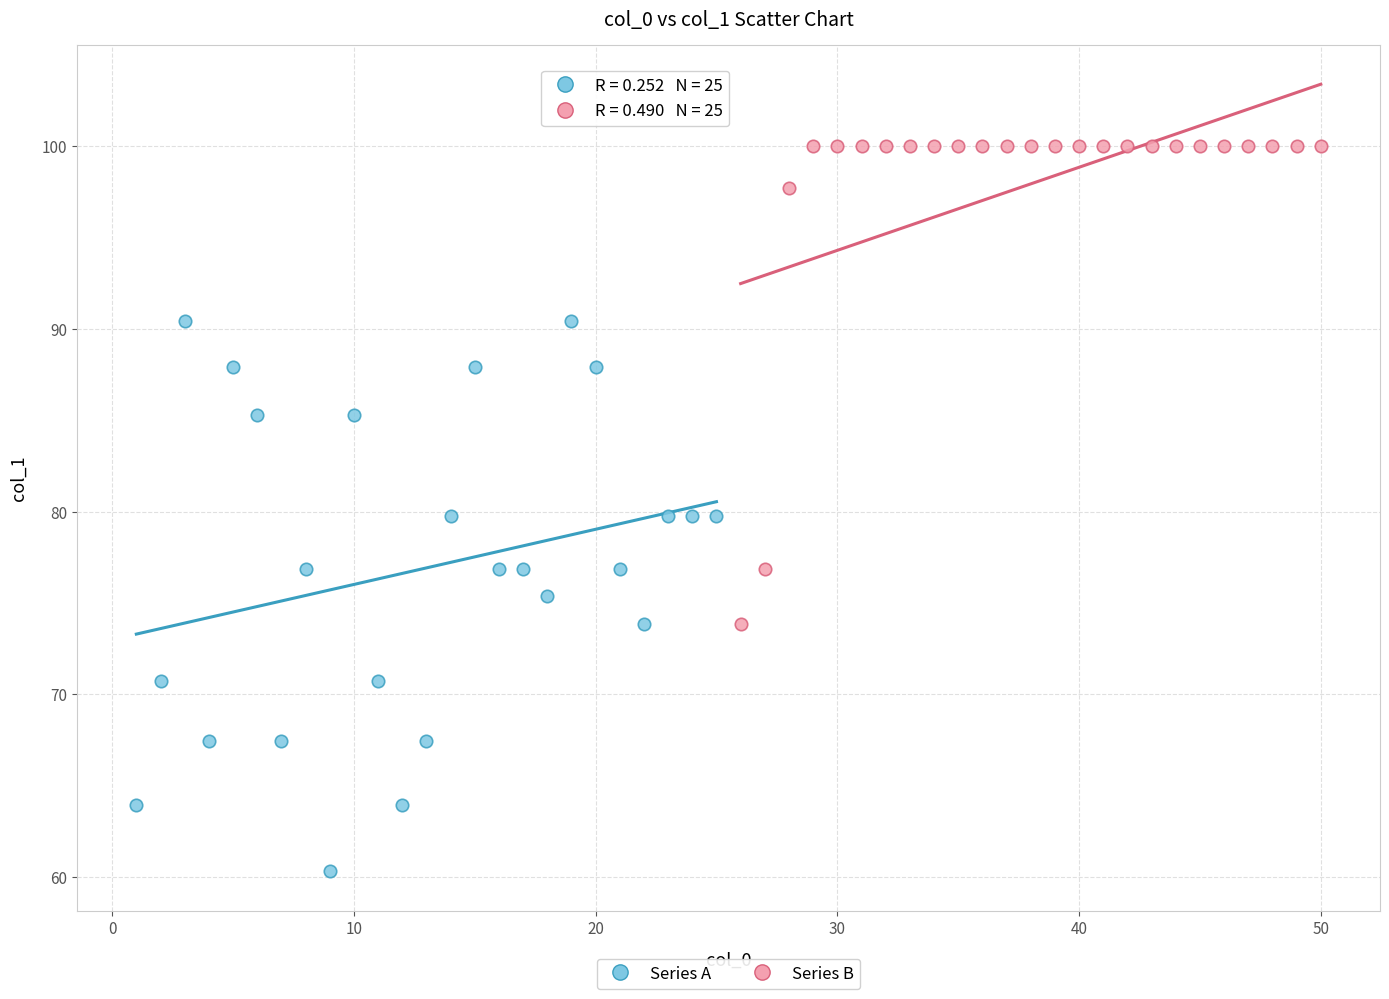

Which series contains the highest Y value?

Series B